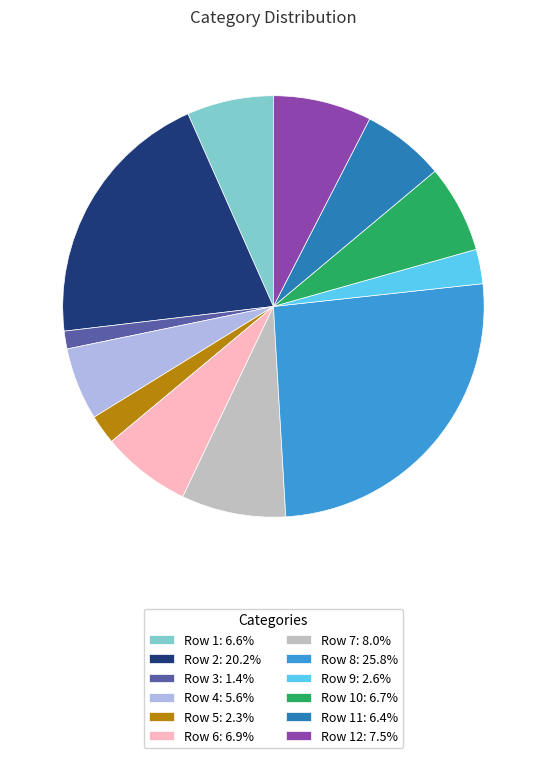

Does Row 10: 6.7% account for over 50% of the chart?

No